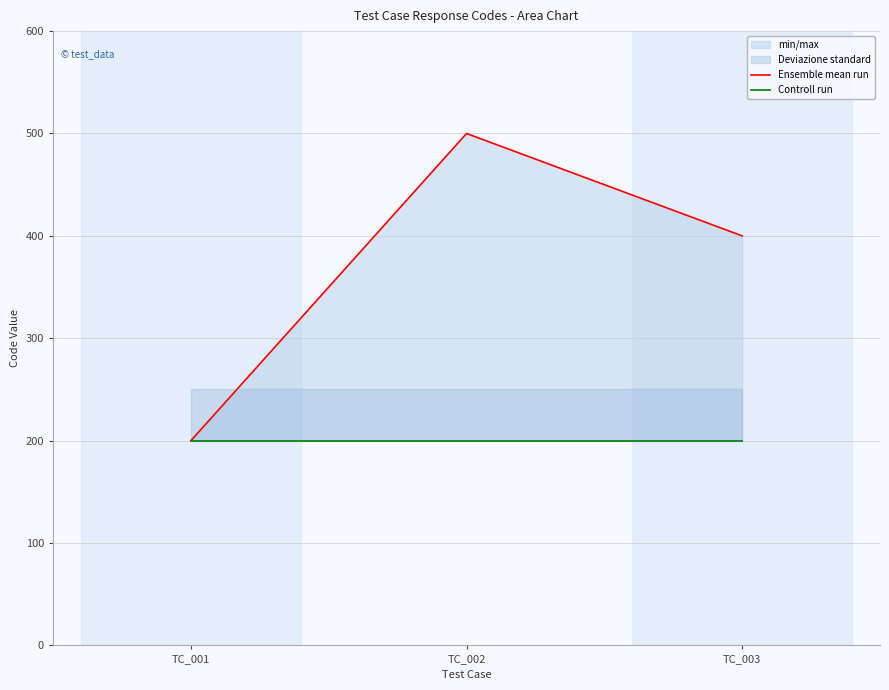

Reading right to left, what are all the values shown in this chart?

Ensemble mean run: 400	500	200
Controll run: 200	200	200